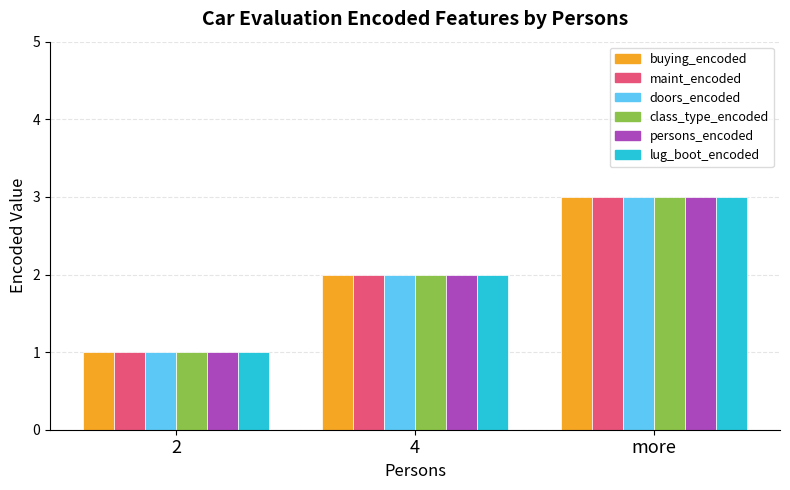

What is the greatest value displayed?

3